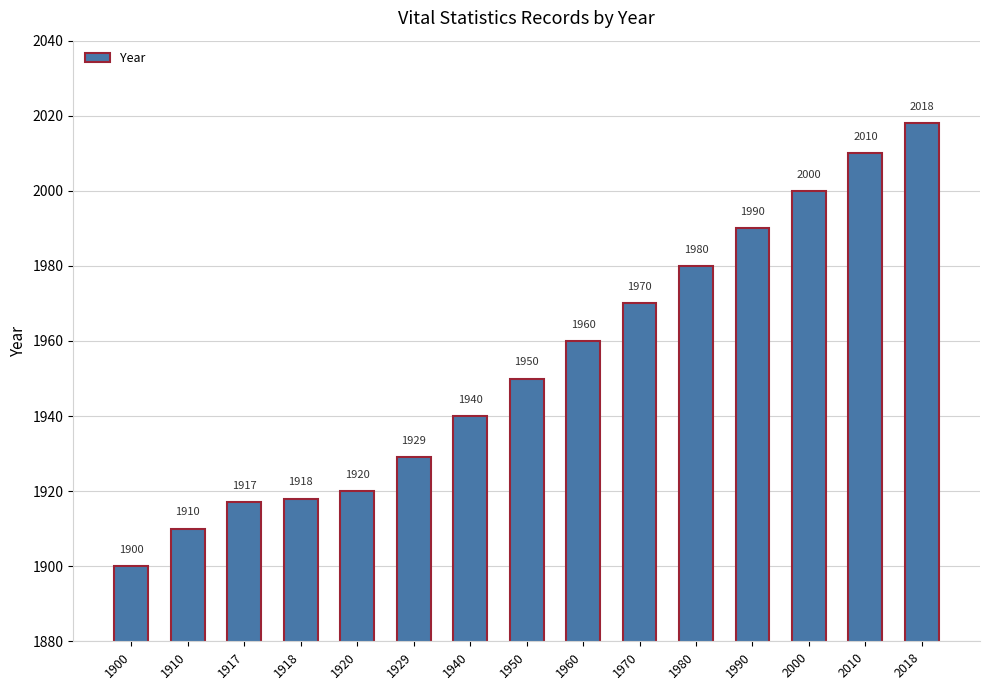

What is the sum of all values?

29312